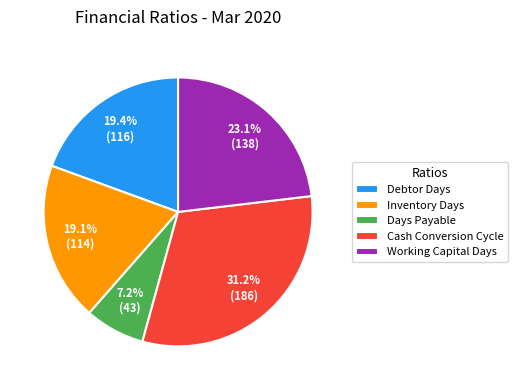

To the nearest percent, what portion does Cash Conversion Cycle represent?

31%